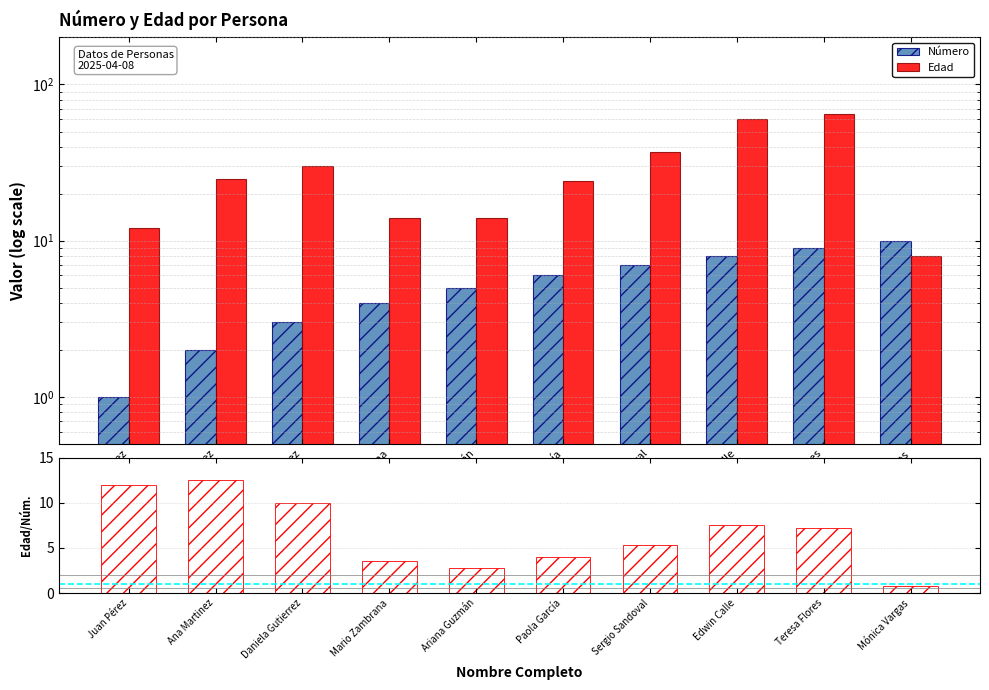

Is it true that Edad equals 14 at Mario Zambrana?

True